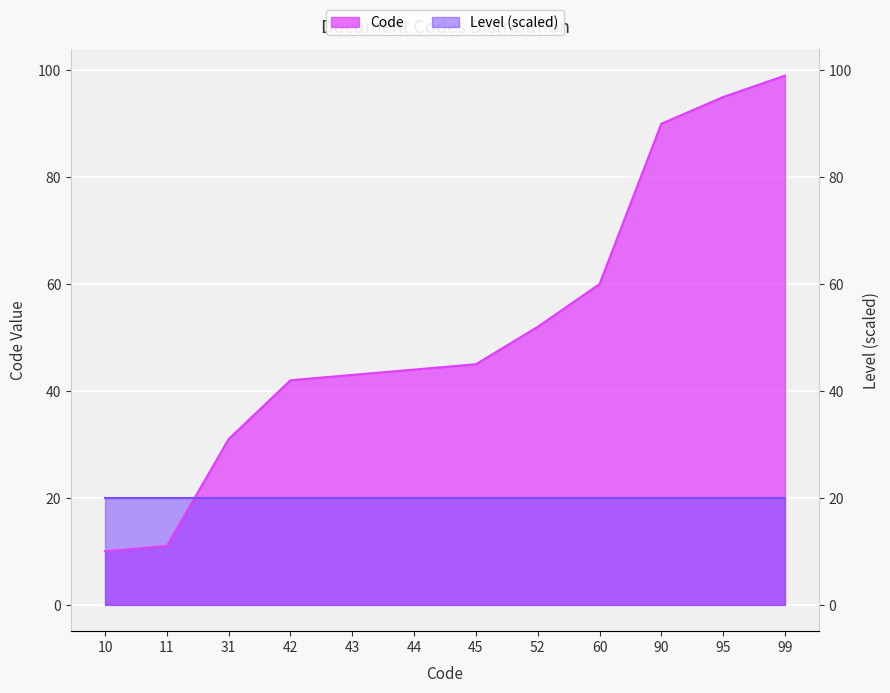

Does the chart display data point markers on the line(s)?

No